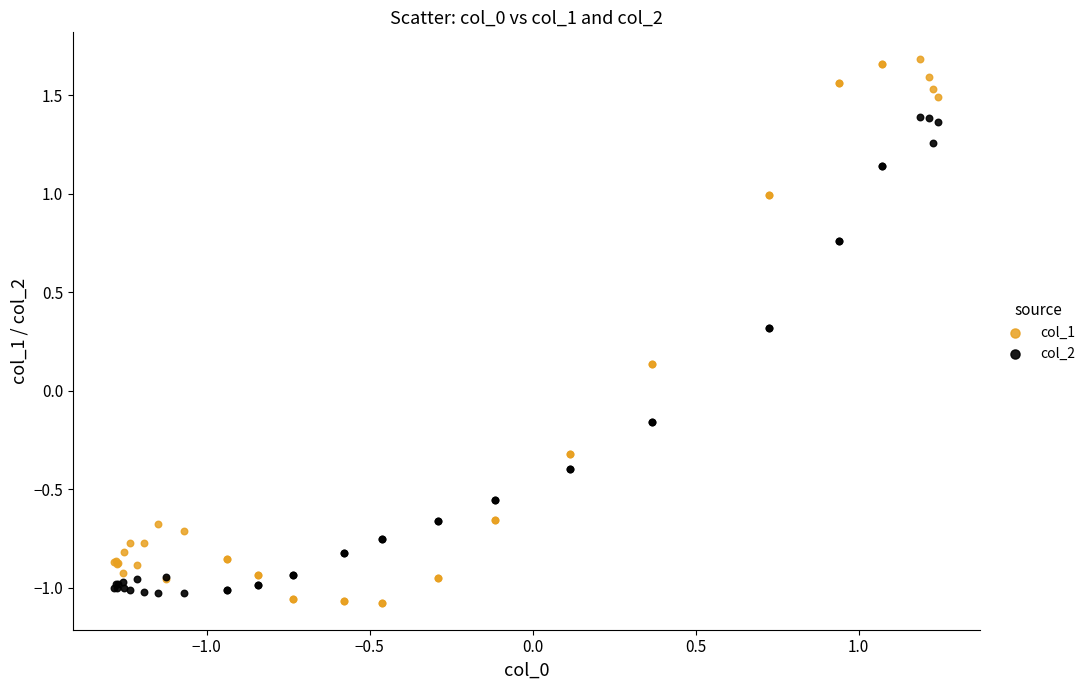

Which series has the largest Y range (max minus min)?

col_1